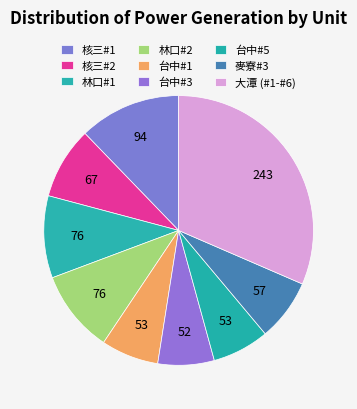

How many segments does this pie chart have?

9